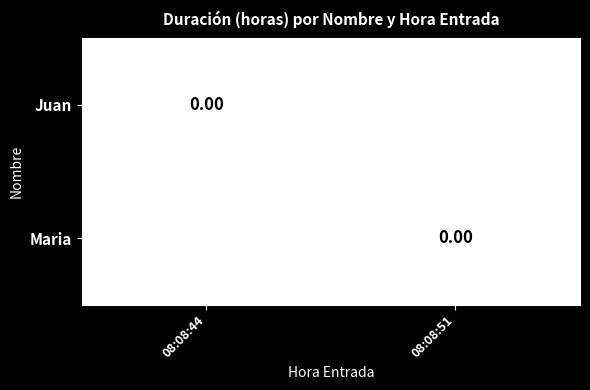

List the labels in order of Maria value, smallest first.

08:08:44, 08:08:51